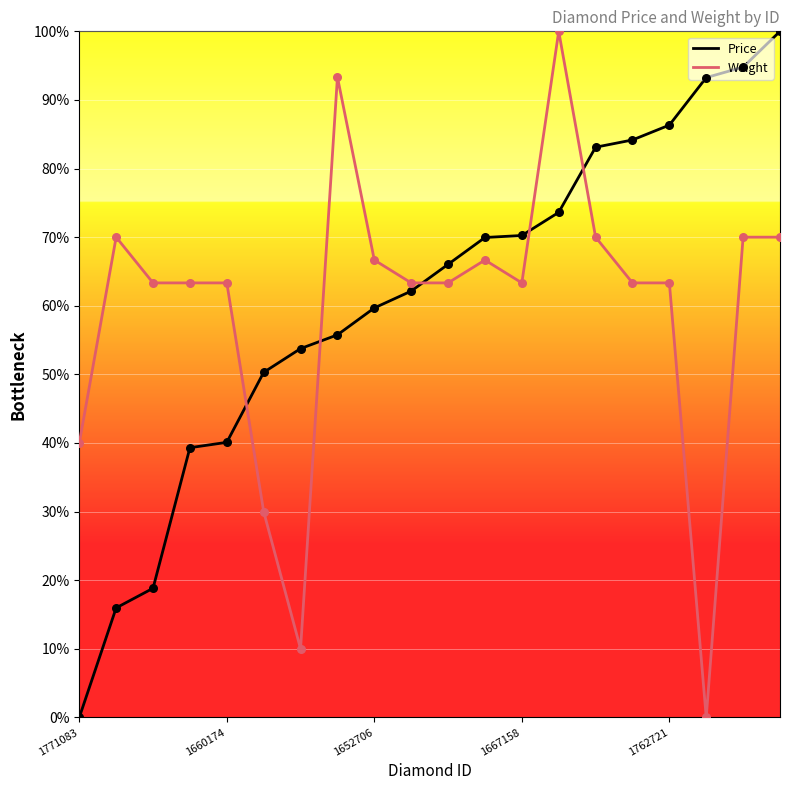

Which series has the largest total across all categories?

Price